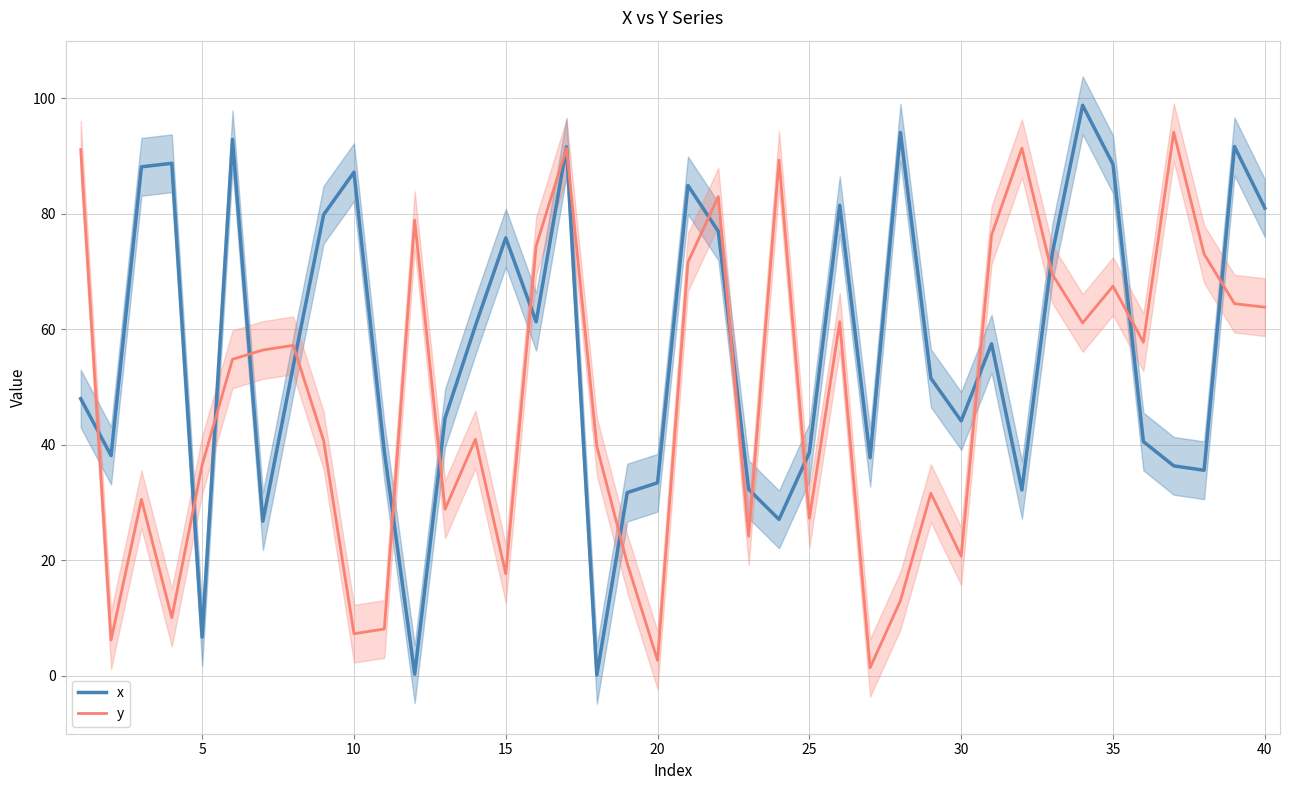

True or false: y has a value of 63.9 at 40.

True